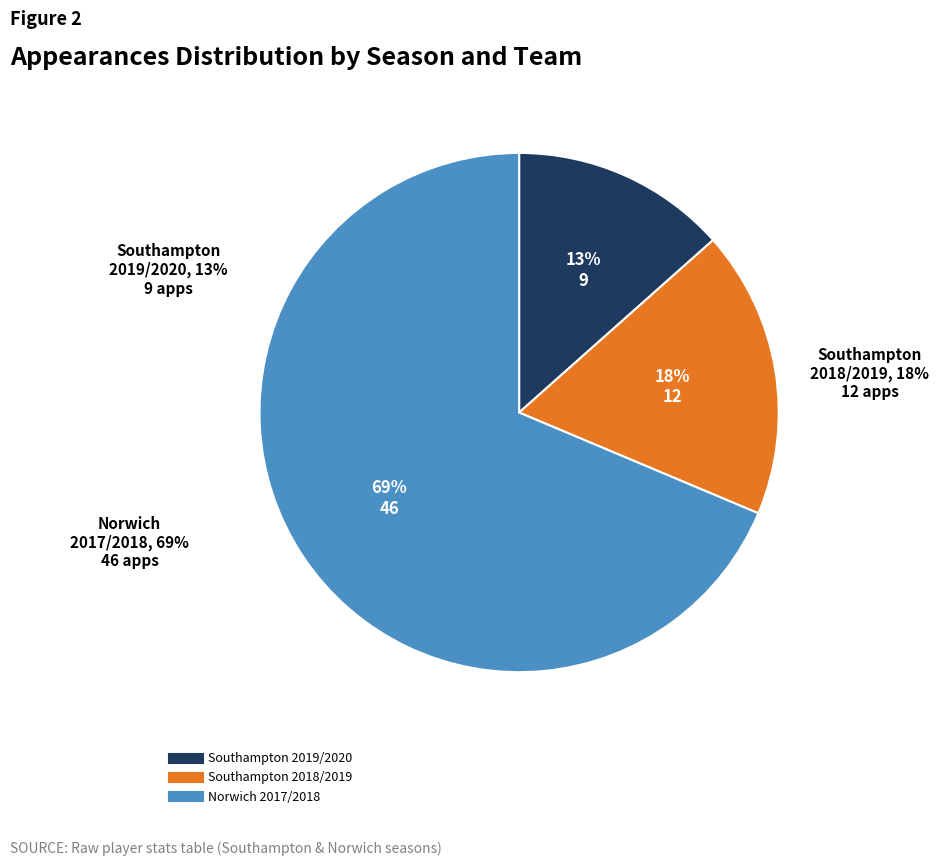

How many segments does this pie chart have?

3